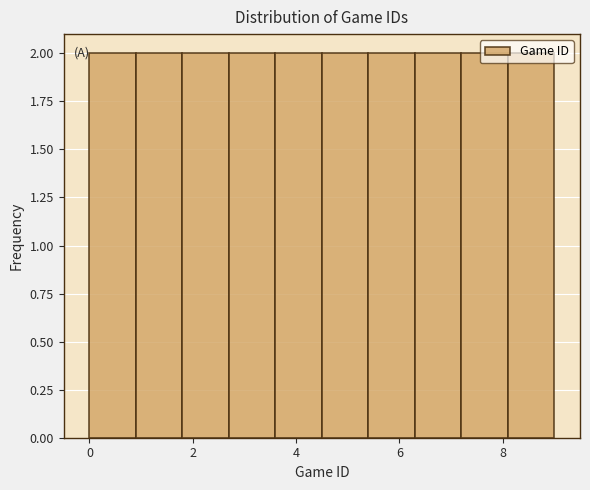

What is the height of the bar covering 8.1 to 9.0 on the x-axis? Neither the bar edges nor the heights are printed on the chart, so give them approximately, as read against the axes.

2